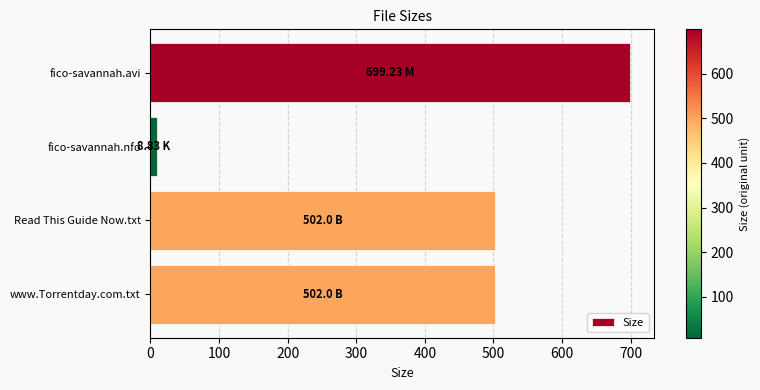

At which category does the chart reach its minimum across all series?

fico-savannah.nfo